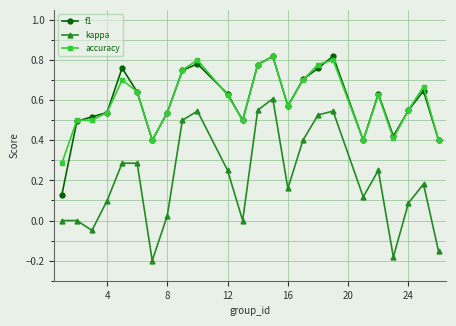

True or false: accuracy and kappa cross at least once.

False